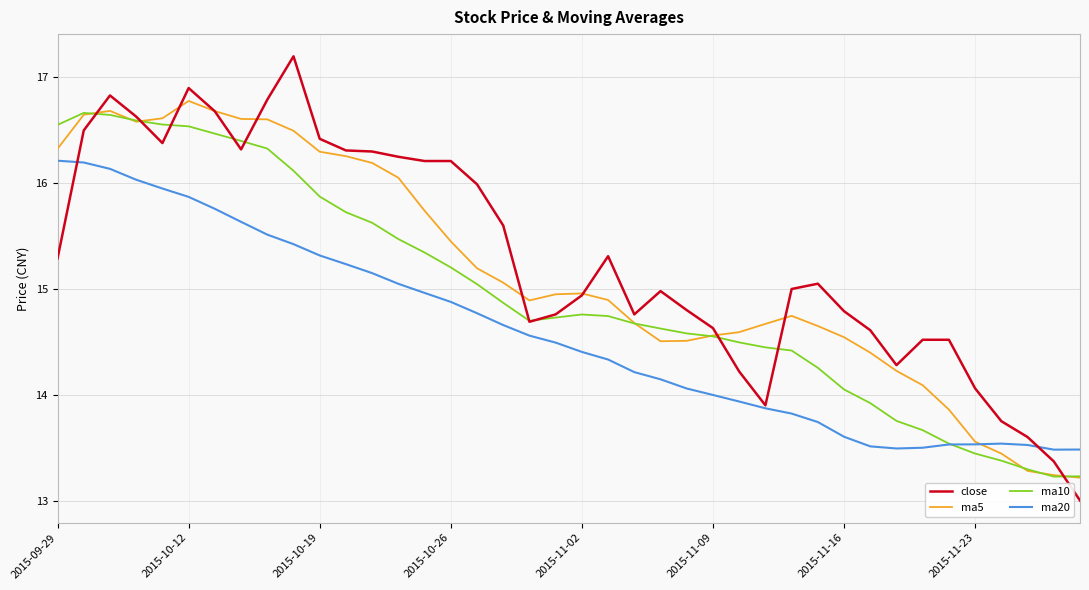

What is the greatest value displayed?

17.2